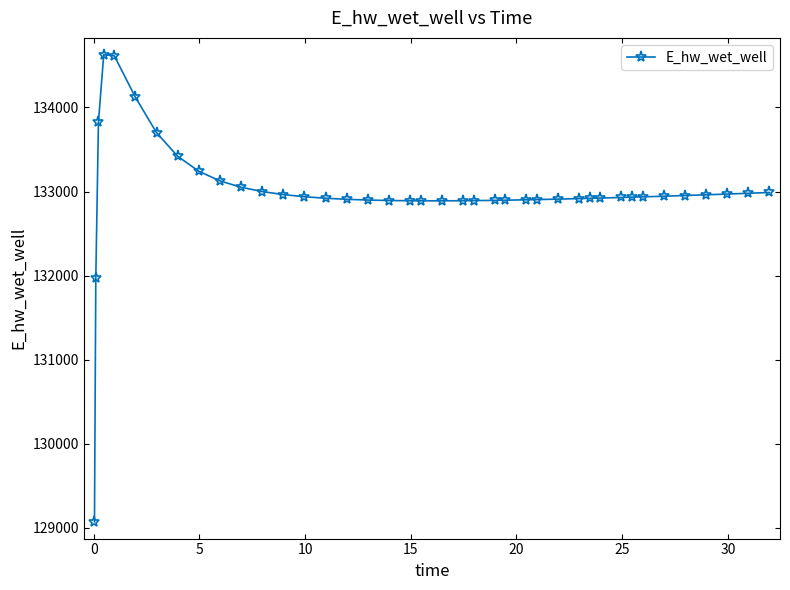

What is the average value?

132989.8